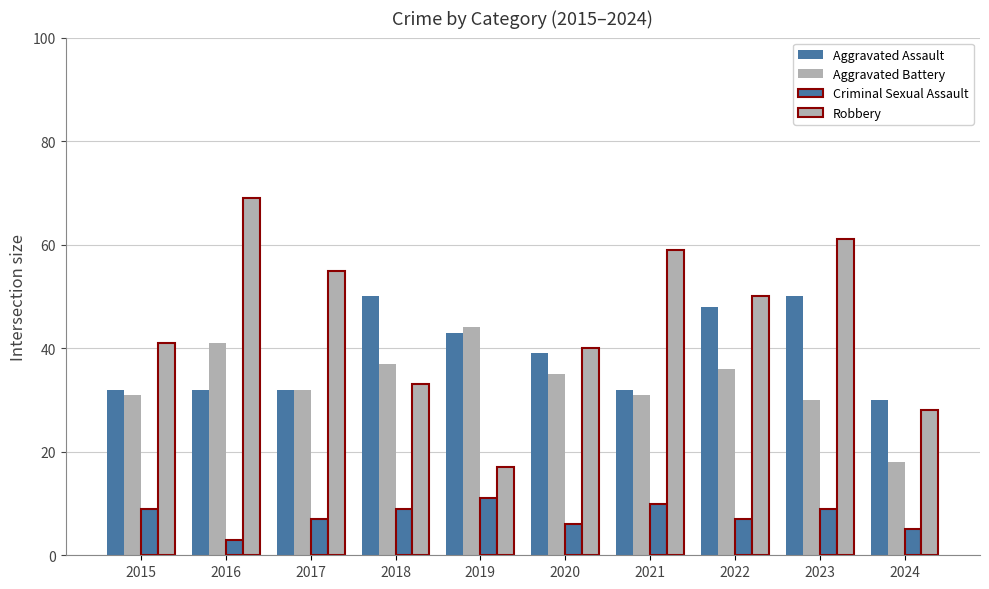

Reading left to right, what are all the values shown in this chart?

Aggravated Assault: 2015=32	2016=32	2017=32	2018=50	2019=43	2020=39	2021=32	2022=48	2023=50	2024=30
Aggravated Battery: 2015=31	2016=41	2017=32	2018=37	2019=44	2020=35	2021=31	2022=36	2023=30	2024=18
Criminal Sexual Assault: 2015=9	2016=3	2017=7	2018=9	2019=11	2020=6	2021=10	2022=7	2023=9	2024=5
Robbery: 2015=41	2016=69	2017=55	2018=33	2019=17	2020=40	2021=59	2022=50	2023=61	2024=28